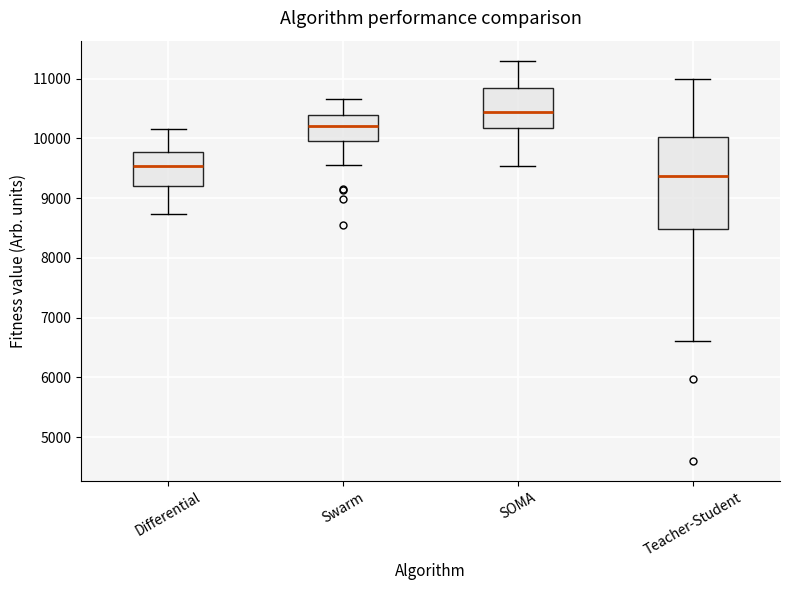

Reading left to right, read every box against the y-axis: the position of its median line, the range the box covers, and the ends of its whiskers. The values are not printed on the chart, so give them approximately, as read against the axis.

Differential: median 9500, box 9200 to 9800, whiskers 8700 to 10200
Swarm: median 10200, box 10000 to 10400, whiskers 9600 to 10700
SOMA: median 10400, box 10200 to 10800, whiskers 9500 to 11300
Teacher-Student: median 9400, box 8500 to 10000, whiskers 6600 to 11000